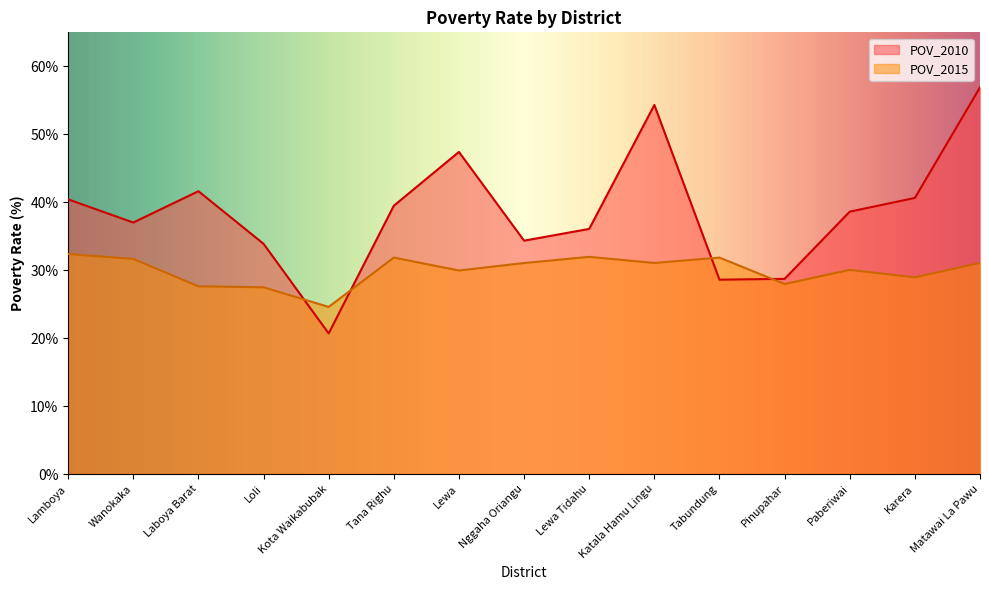

Does the chart have visible grid lines?

No